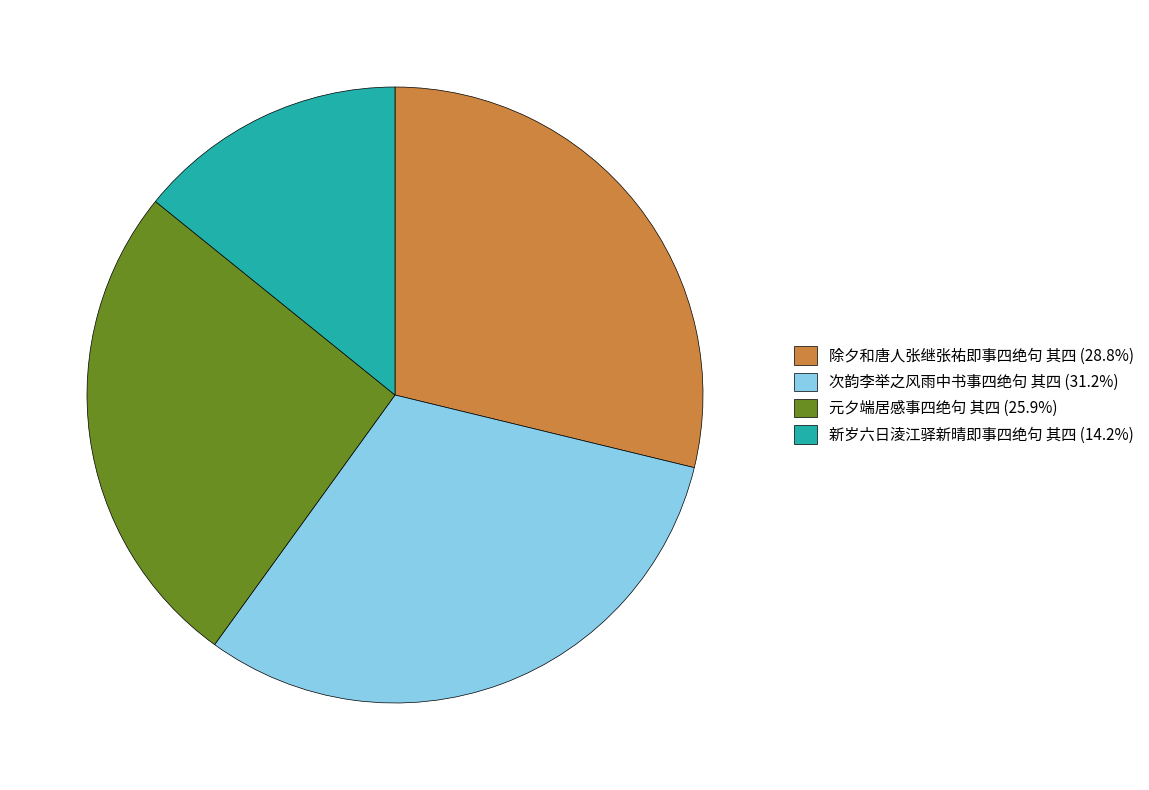

What is the ratio of the value at 新岁六日淩江驿新晴即事四绝句 其四 (14.2%) to the value at 元夕端居感事四绝句 其四 (25.9%)?

0.5